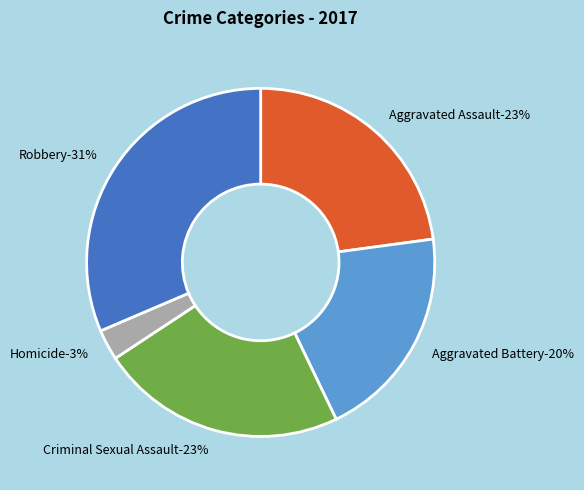

To the nearest percent, what is the average slice percentage?

20%